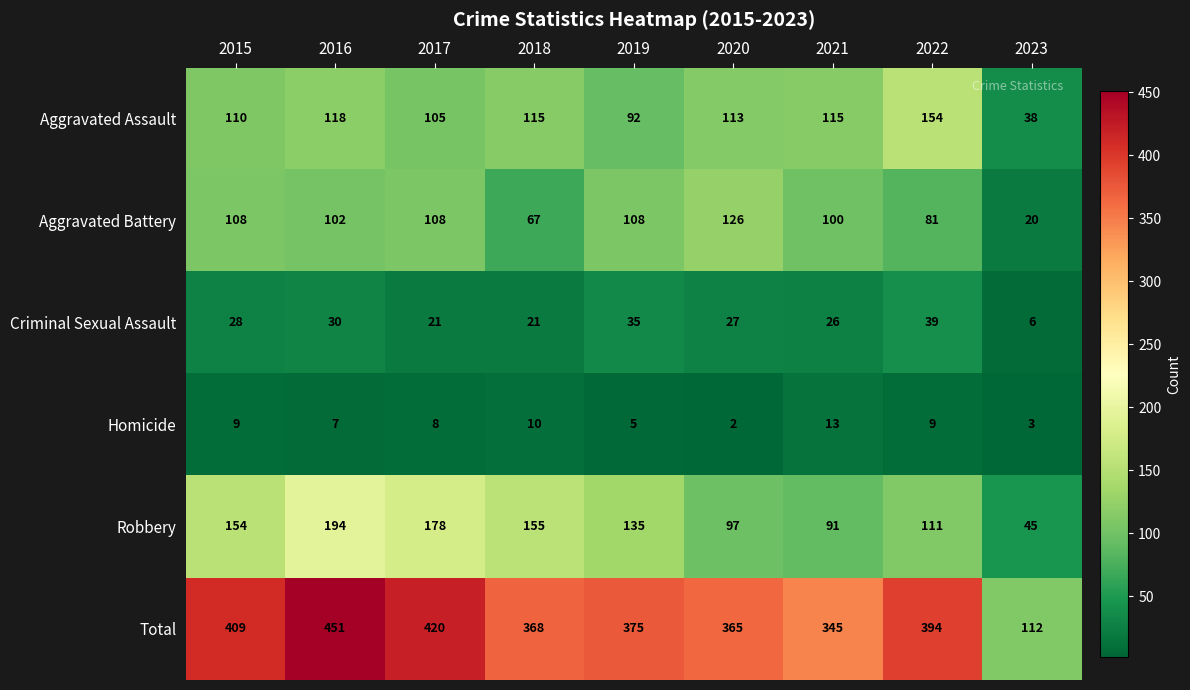

What is the difference between the maximum and minimum values in the Robbery series?

149